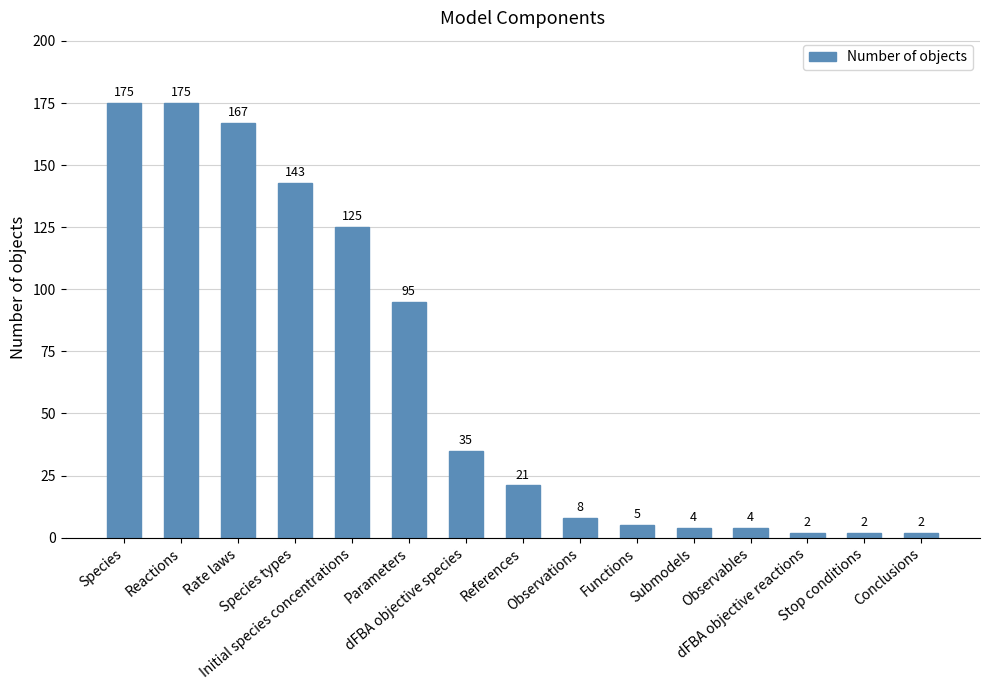

How many bars are there in total?

15